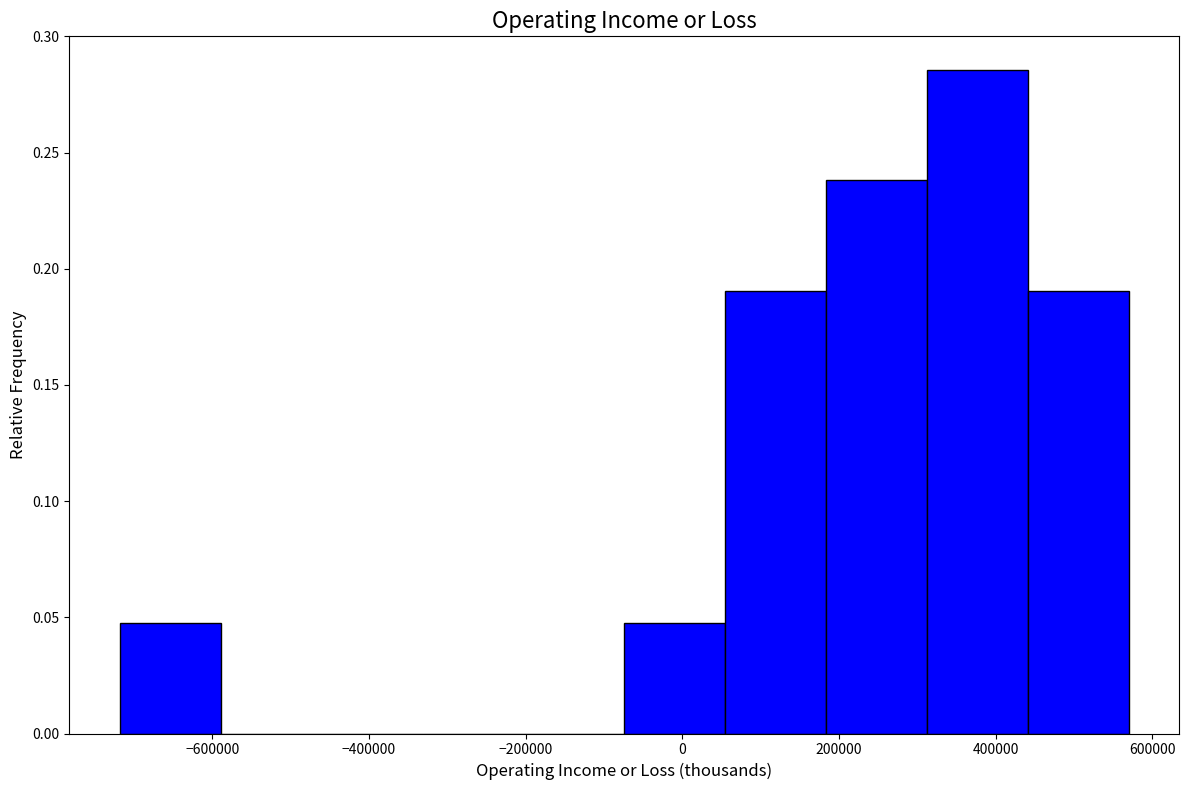

Reading left to right, list every bar in this chart as the range it spans on the x-axis followed by its height. Neither the bar edges nor the heights are printed on the chart, so give them approximately, as read against the axes.

-720000 to -580000: 0.050
-580000 to -460000: 0
-460000 to -340000: 0
-340000 to -200000: 0
-200000 to -80000: 0
-80000 to 60000: 0.050
60000 to 180000: 0.190
180000 to 320000: 0.240
320000 to 440000: 0.285
440000 to 580000: 0.190